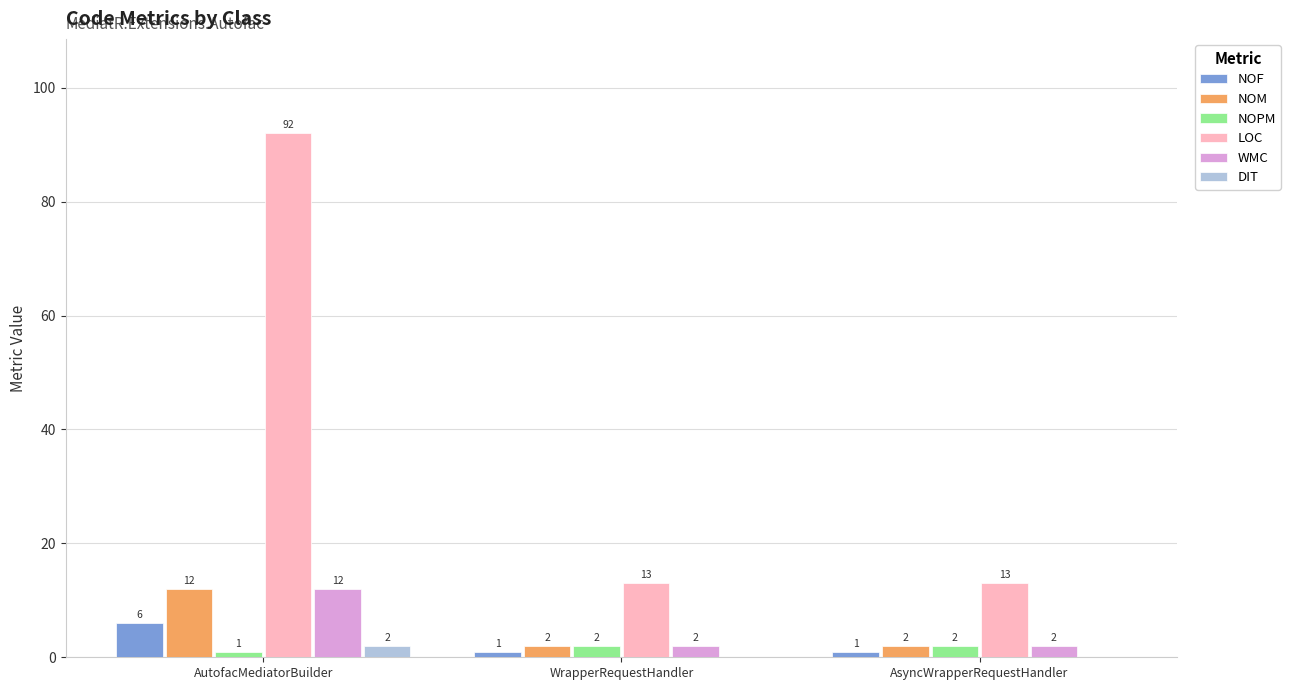

What is the sum of all LOC values?

118